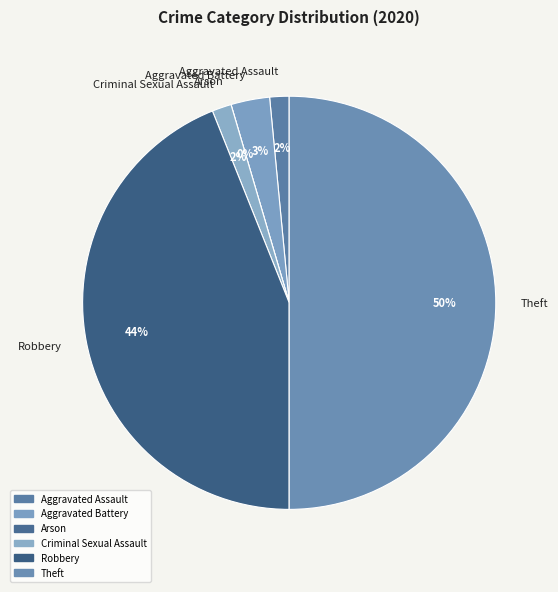

Is Aggravated Assault the majority of the pie?

No